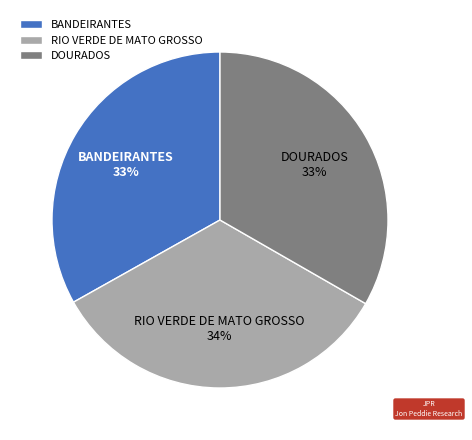

To the nearest percent, what is the combined percentage of DOURADOS and BANDEIRANTES?

66%